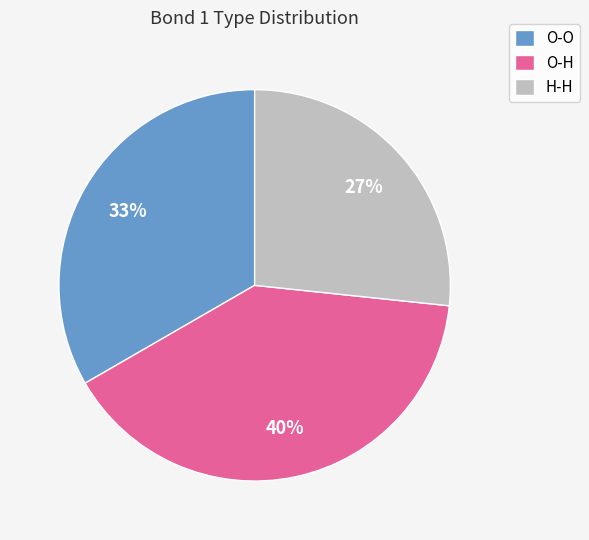

What is the smallest slice in the pie chart?

H-H